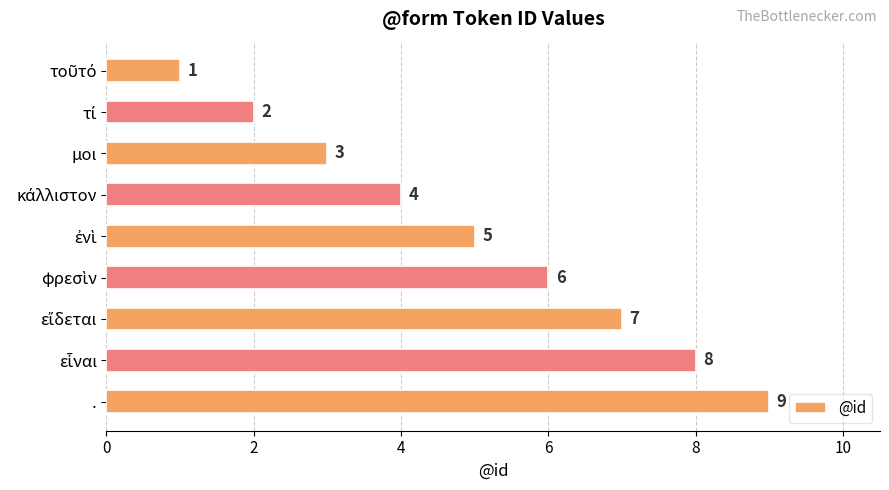

Which label corresponds to the largest value in the chart?

.